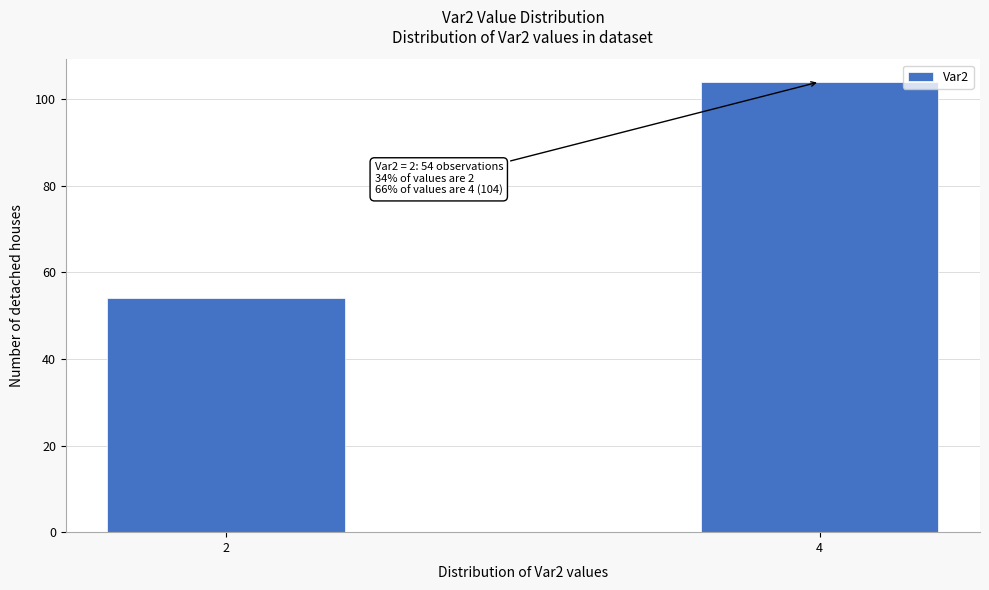

Reading left to right, what are all the values shown in this chart?

2=54	4=104